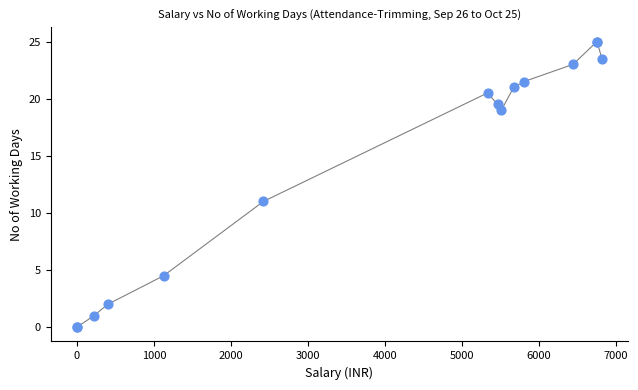

What Y value in the scatter plot is closest to 12?

11.0